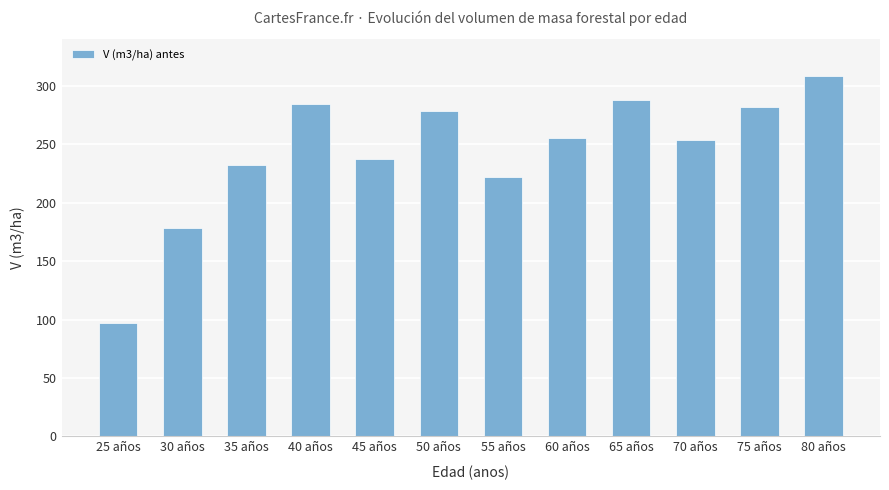

Does the chart contain stacked bars?

No